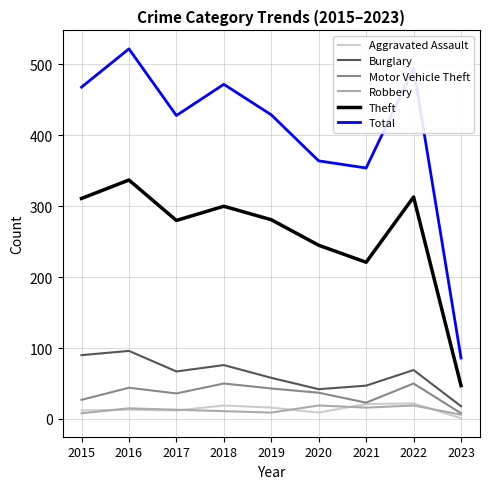

True or false: Total has a value of 49 at 2023.

False